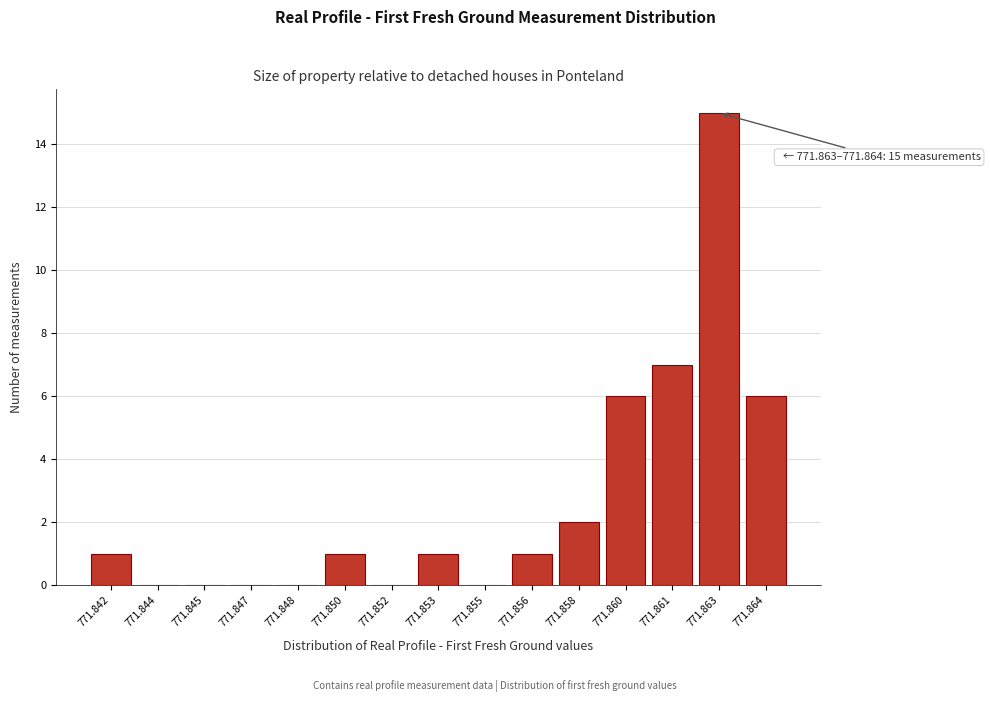

Reading right to left, transcribe all the data shown in this chart.

771.864=6	771.863=15	771.861=7	771.860=6	771.858=2	771.856=1	771.855=0	771.853=1	771.852=0	771.850=1	771.848=0	771.847=0	771.845=0	771.844=0	771.842=1